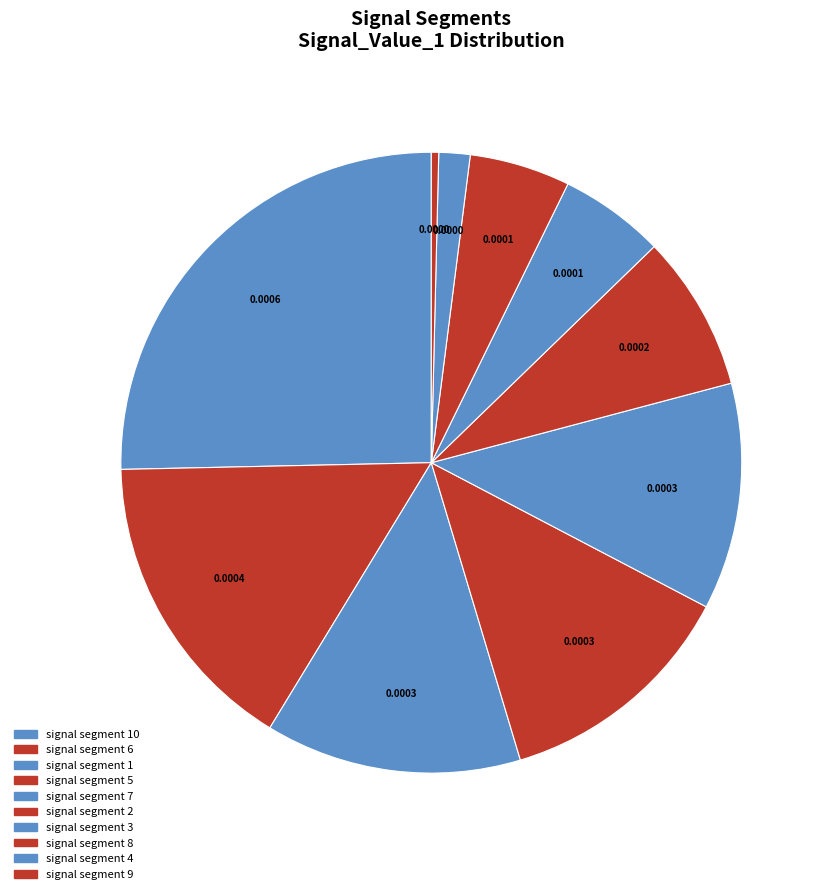

Is there any slice that represents more than half of the pie?

No